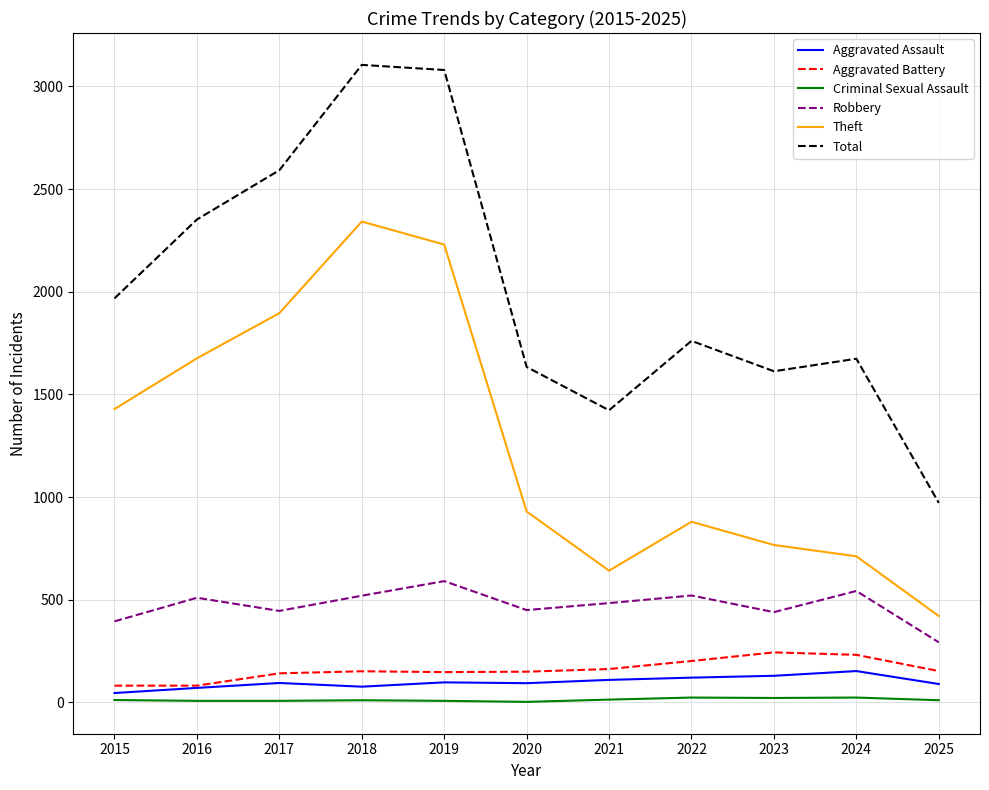

True or false: Theft and Aggravated Battery cross at least once.

False